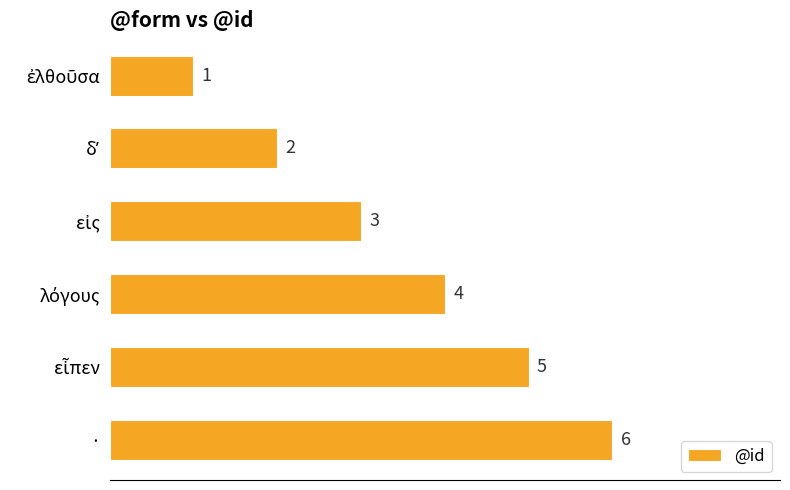

What is the average value?

4